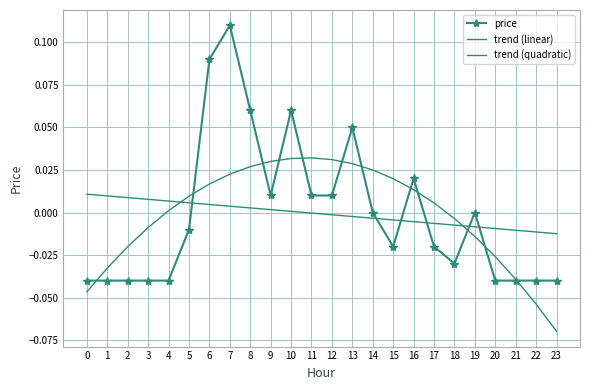

Reading left to right, list all the values displayed in this chart.

price: 0=-0.0	1=-0.0	2=-0.0	3=-0.0	4=-0.0	5=-0.0	6=0.1	7=0.1	8=0.1	9=0.0	10=0.1	11=0.0	12=0.0	13=0.1	14=0.0	15=-0.0	16=0.0	17=-0.0	18=-0.0	19=0.0	20=-0.0	21=-0.0	22=-0.0	23=-0.0
trend (linear): 0=0.0	1=0.0	2=0.0	3=0.0	4=0.0	5=0.0	6=0.0	7=0.0	8=0.0	9=0.0	10=0.0	11=-0.0	12=-0.0	13=-0.0	14=-0.0	15=-0.0	16=-0.0	17=-0.0	18=-0.0	19=-0.0	20=-0.0	21=-0.0	22=-0.0	23=-0.0
trend (quadratic): 0=-0.0	1=-0.0	2=-0.0	3=-0.0	4=0.0	5=0.0	6=0.0	7=0.0	8=0.0	9=0.0	10=0.0	11=0.0	12=0.0	13=0.0	14=0.0	15=0.0	16=0.0	17=0.0	18=-0.0	19=-0.0	20=-0.0	21=-0.0	22=-0.1	23=-0.1